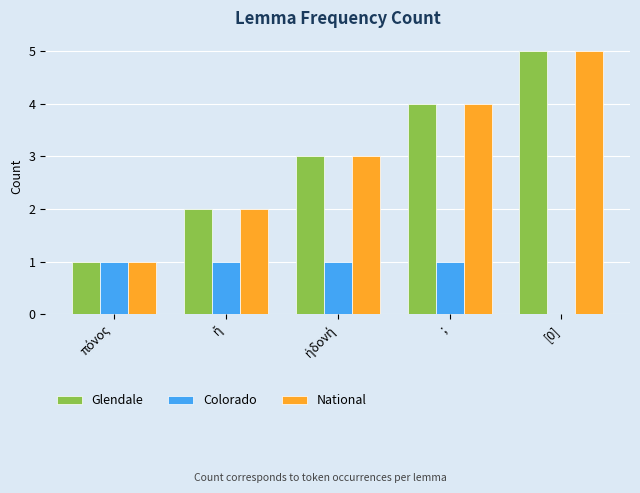

At which category is the sum across all series the highest?

[0]